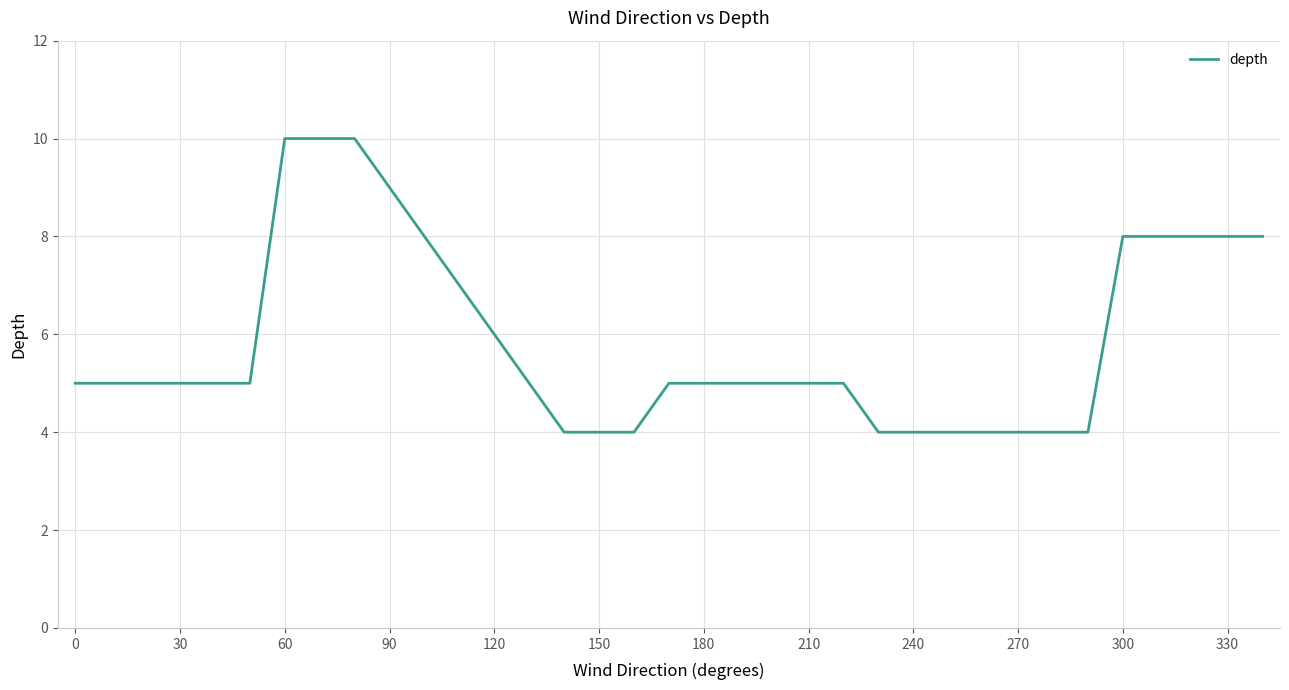

Reading left to right, extract all data points from this chart.

5	5	5	5	5	5	10	10	10	9	8	7	6	5	4	4	4	5	5	5	5	5	5	4	4	4	4	4	4	4	8	8	8	8	8